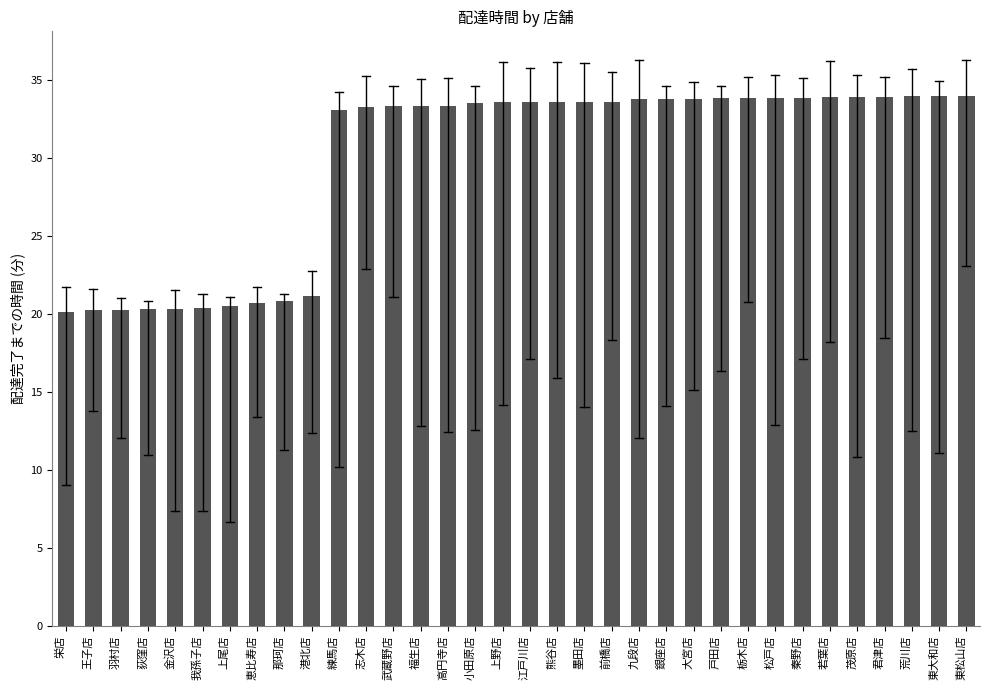

The chart shows a value of 13.6 at 東大和店. True or false?

False